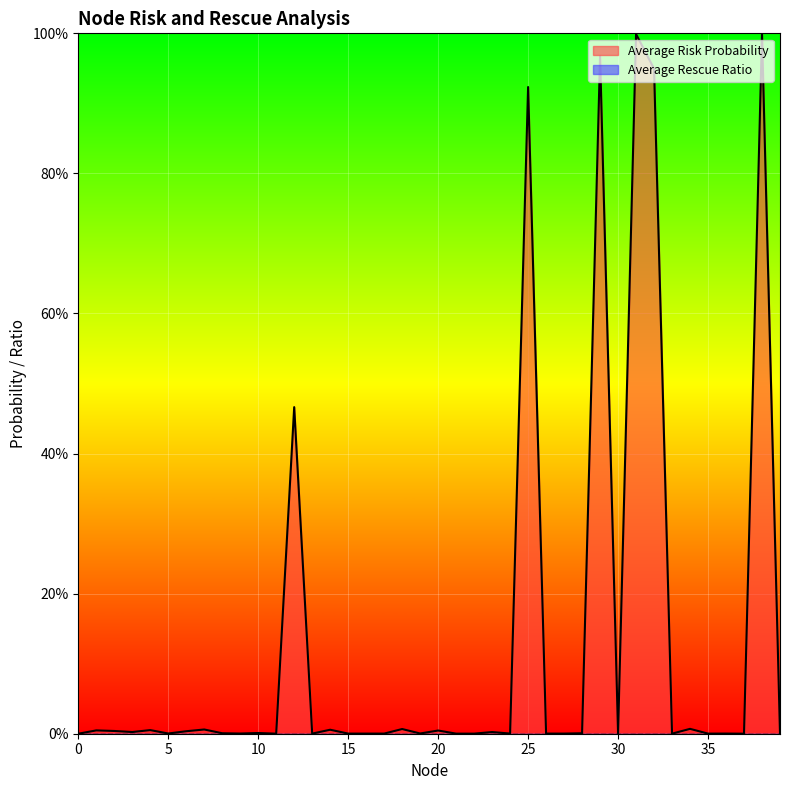

Reading left to right, list all the values displayed in this chart.

0.0	0.0	0.0	0.0	0.0	0.0	0.0	0.0	0.0	0.0	0.0	0.0	0.5	0.0	0.0	0.0	0.0	0.0	0.0	0.0	0.0	0.0	0.0	0.0	0.0	0.9	0.0	0.0	0.0	1.0	0.0	1.0	0.9	0.0	0.0	0.0	0.0	0.0	1.0	0.0